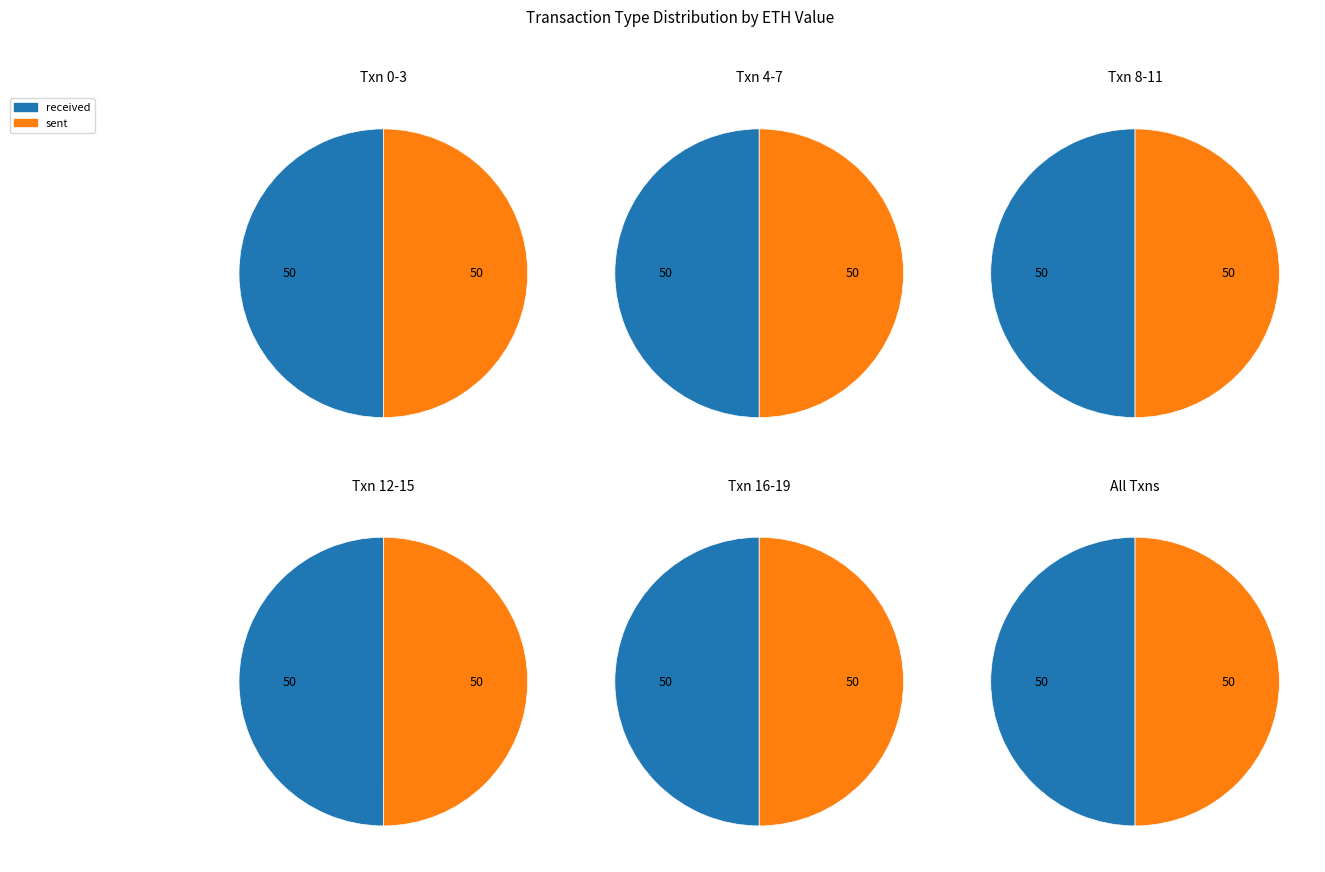

Rank the series at txn 16 from highest to lowest value.

received, sent